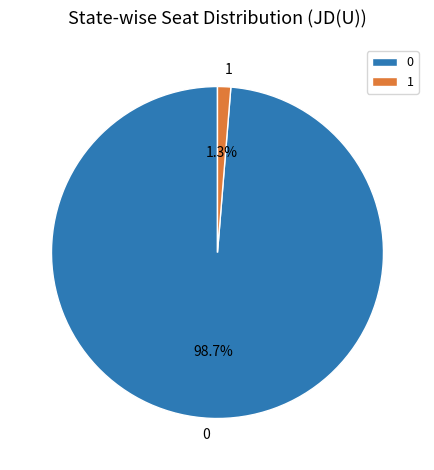

What is the smallest slice in the pie chart?

1